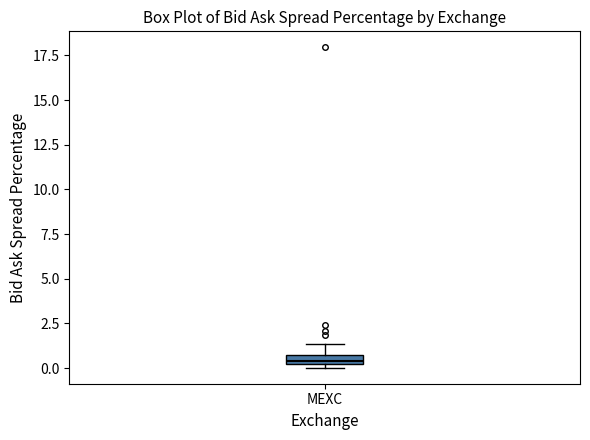

Where is the lower edge of the box for MEXC on the y-axis? The values are not printed on the chart, so give them approximately, as read against the axis.

0.0